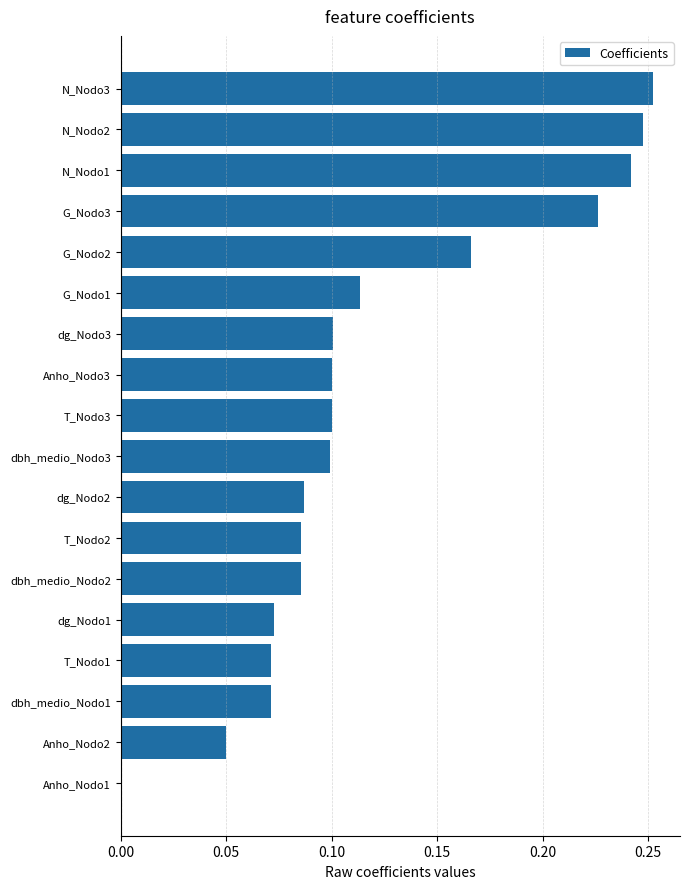

What is the change in value from Anho_Nodo1 to dbh_medio_Nodo3?

+0.1